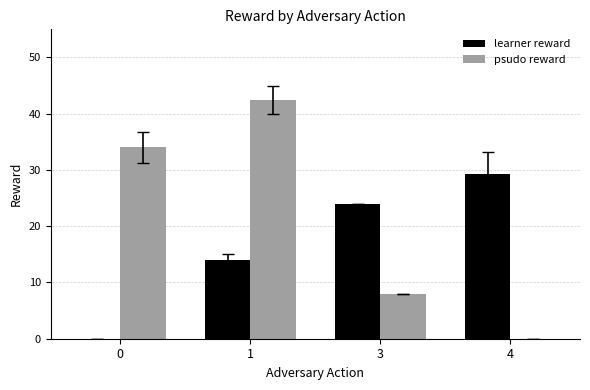

Where is learner reward nearest to the value 14?

1